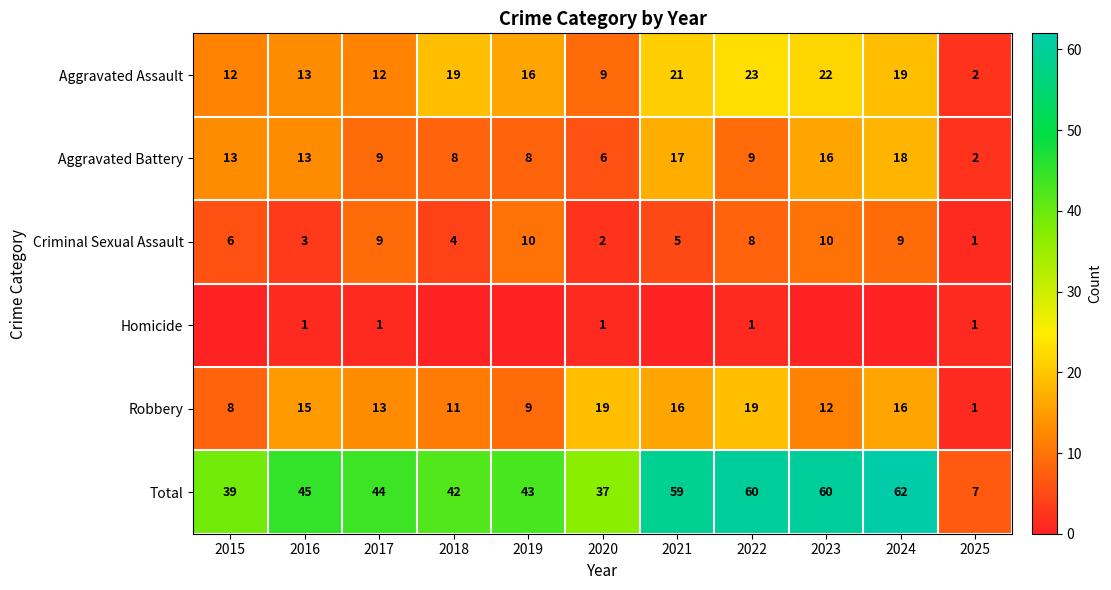

Is the value of Criminal Sexual Assault at 2021 greater than the value of Aggravated Battery at 2018?

No